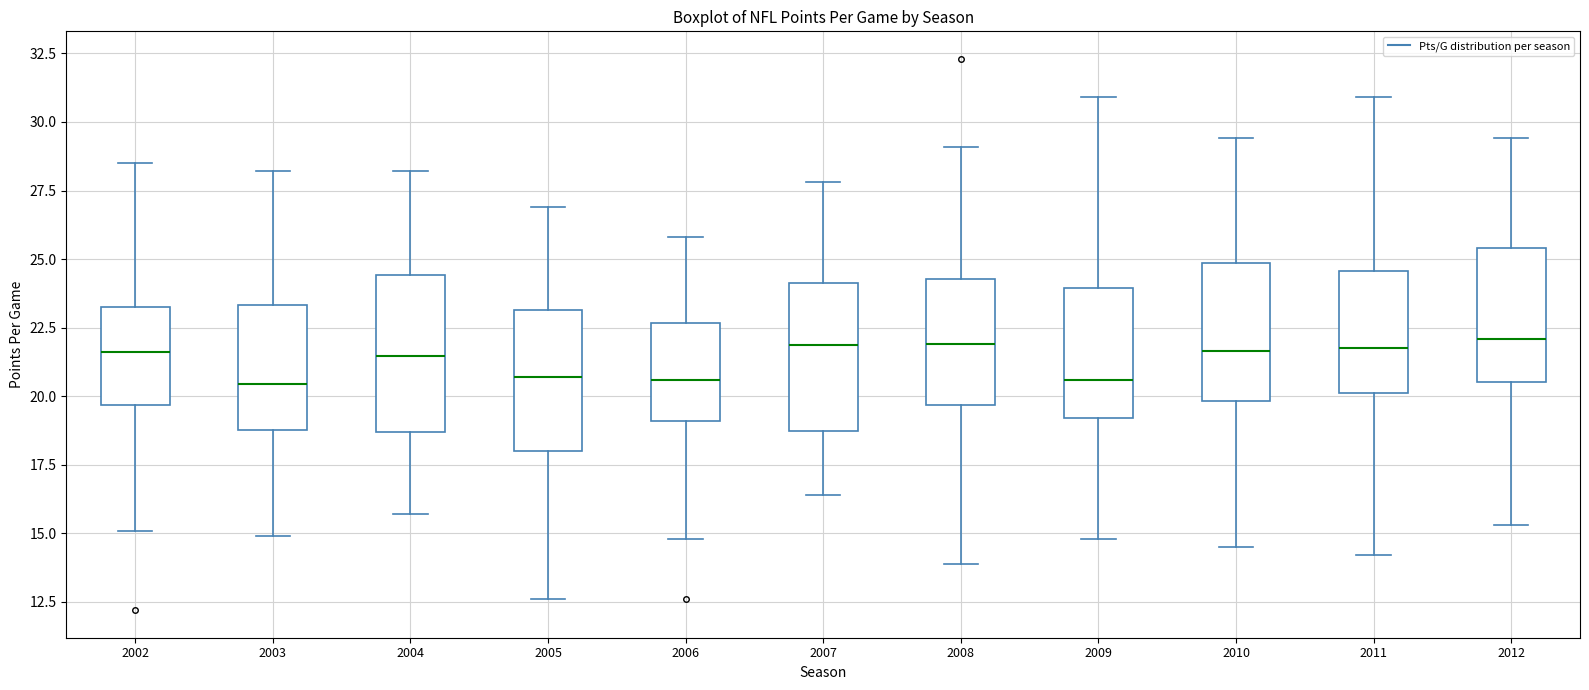

Reading left to right, read every box against the y-axis: the position of its median line, the range the box covers, and the ends of its whiskers. The values are not printed on the chart, so give them approximately, as read against the axis.

2002: median 21.5, box 19.5 to 23.5, whiskers 15.0 to 28.5
2003: median 20.5, box 19.0 to 23.5, whiskers 15.0 to 28.0
2004: median 21.5, box 18.5 to 24.5, whiskers 15.5 to 28.0
2005: median 20.5, box 18.0 to 23.0, whiskers 12.5 to 27.0
2006: median 20.5, box 19.0 to 22.5, whiskers 15.0 to 26.0
2007: median 22.0, box 19.0 to 24.0, whiskers 16.5 to 28.0
2008: median 22.0, box 19.5 to 24.5, whiskers 14.0 to 29.0
2009: median 20.5, box 19.0 to 24.0, whiskers 15.0 to 31.0
2010: median 21.5, box 20.0 to 25.0, whiskers 14.5 to 29.5
2011: median 22.0, box 20.0 to 24.5, whiskers 14.0 to 31.0
2012: median 22.0, box 20.5 to 25.5, whiskers 15.5 to 29.5